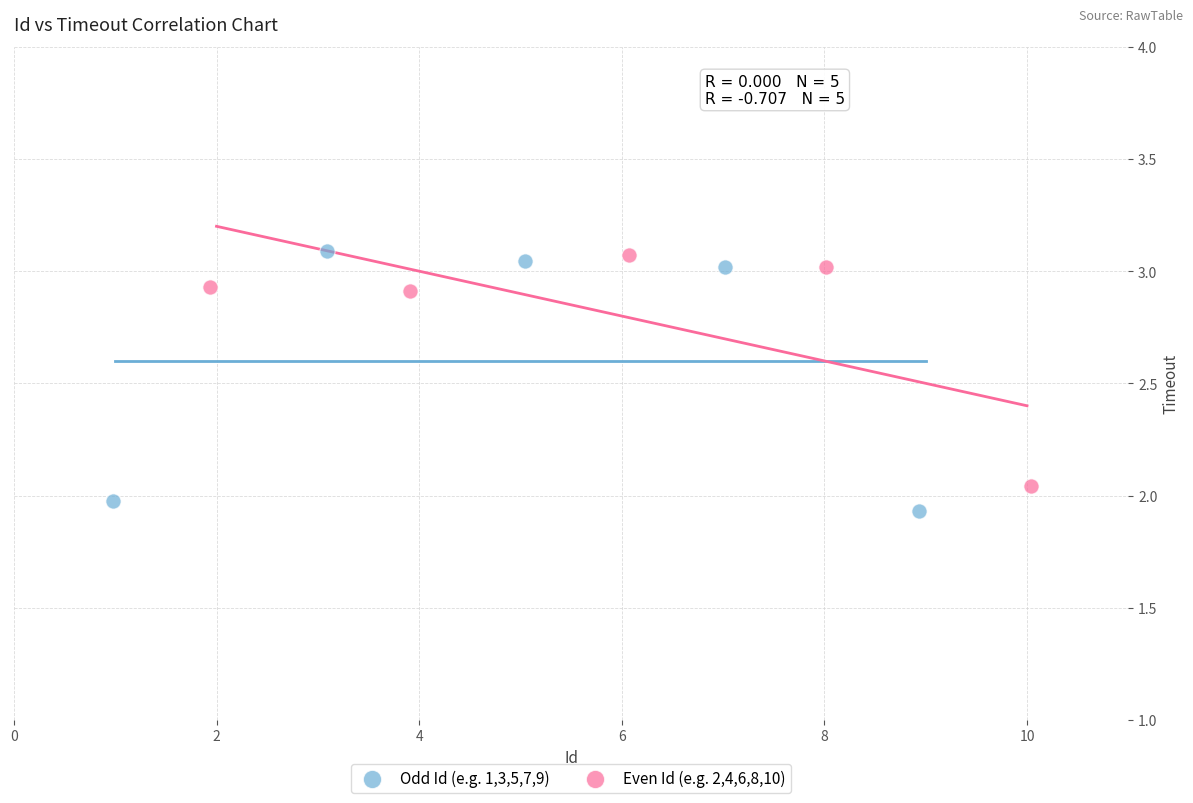

Which series has the largest Y range (max minus min)?

Odd Id (e.g. 1,3,5,7,9)